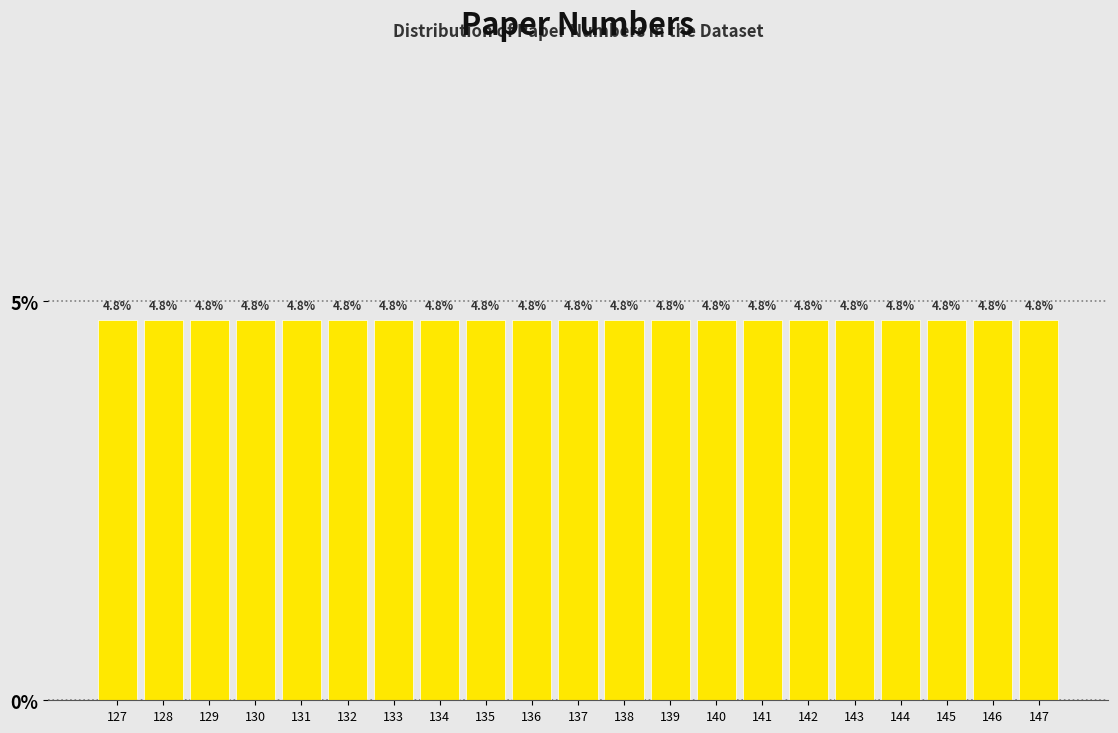

Reading left to right, list every bar in this chart as the range it spans on the x-axis followed by its height.

126.5 to 127.5: 4.8
127.5 to 128.5: 4.8
128.5 to 129.5: 4.8
129.5 to 130.5: 4.8
130.5 to 131.5: 4.8
131.5 to 132.5: 4.8
132.5 to 133.5: 4.8
133.5 to 134.5: 4.8
134.5 to 135.5: 4.8
135.5 to 136.5: 4.8
136.5 to 137.5: 4.8
137.5 to 138.5: 4.8
138.5 to 139.5: 4.8
139.5 to 140.5: 4.8
140.5 to 141.5: 4.8
141.5 to 142.5: 4.8
142.5 to 143.5: 4.8
143.5 to 144.5: 4.8
144.5 to 145.5: 4.8
145.5 to 146.5: 4.8
146.5 to 147.5: 4.8